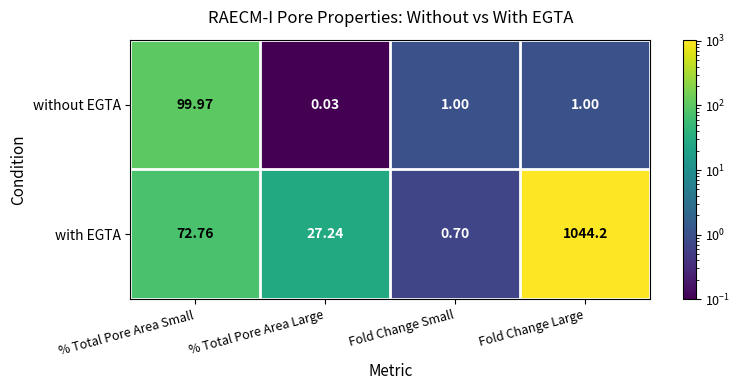

What is the total value across all series at % Total Pore Area Small?

172.7